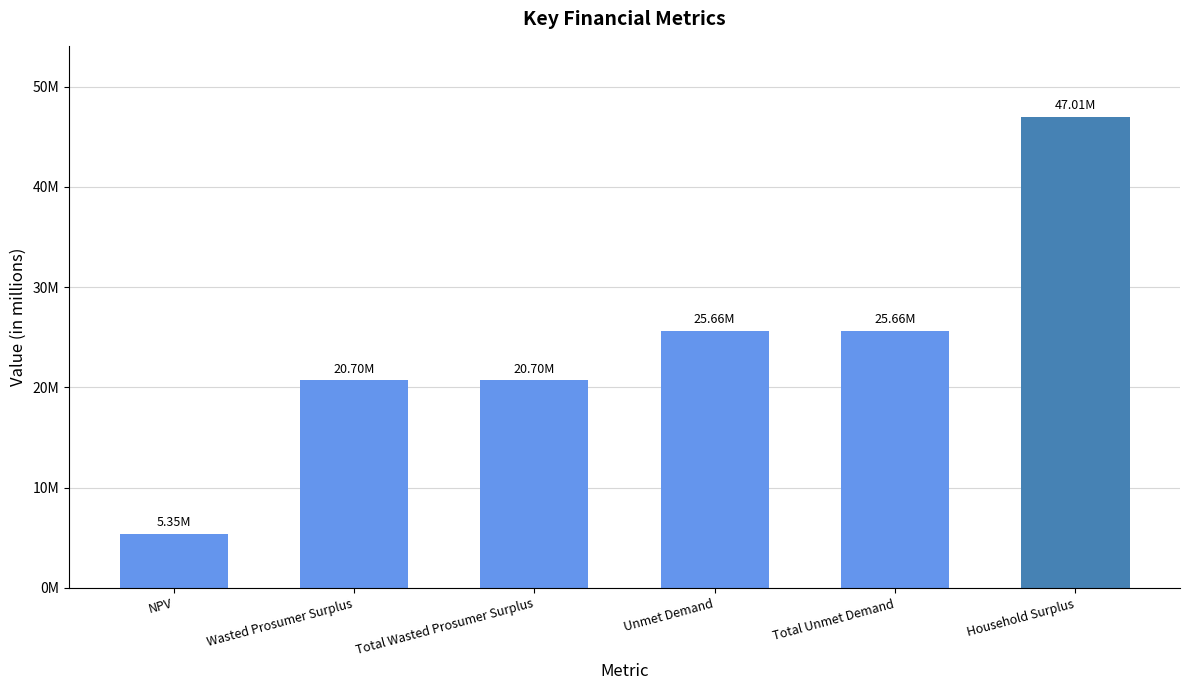

Reading left to right, extract all data points from this chart.

NPV=5348966.8	Wasted Prosumer Surplus=20700904.1	Total Wasted Prosumer Surplus=20700904.1	Unmet Demand=25657024.3	Total Unmet Demand=25657024.3	Household Surplus=47006586.0